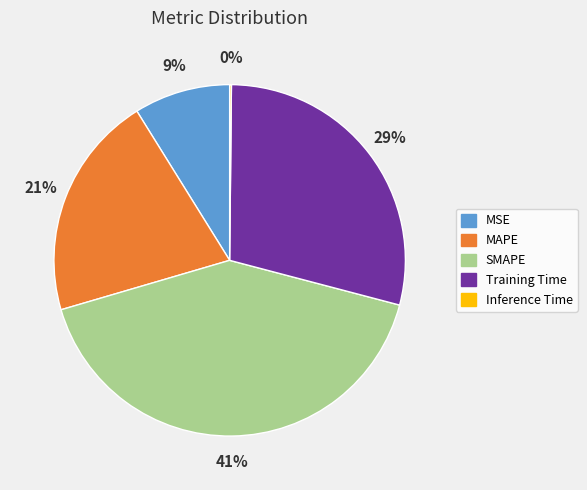

Which slice is the largest?

SMAPE